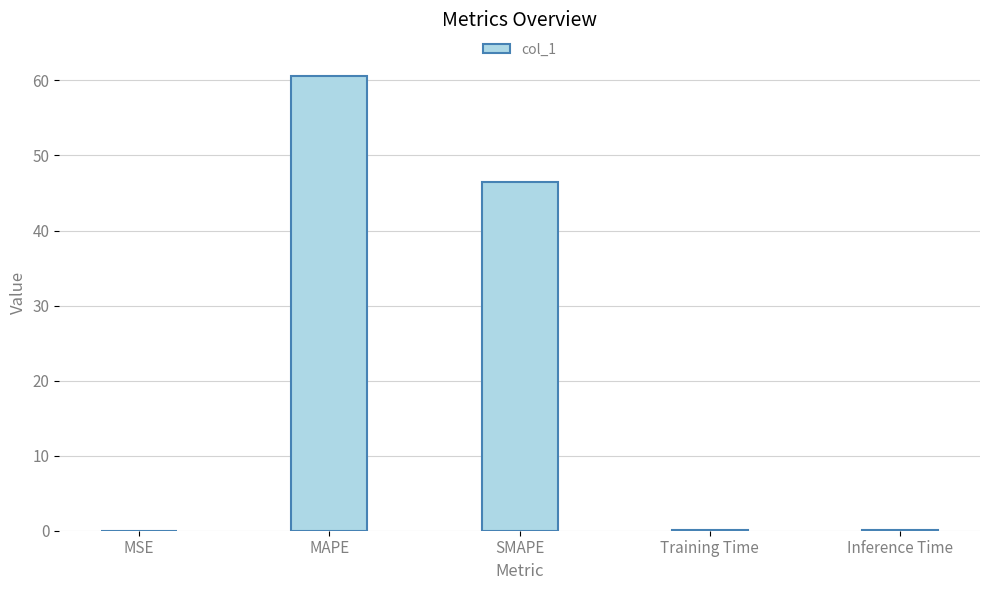

Between MSE and SMAPE, which is larger?

SMAPE